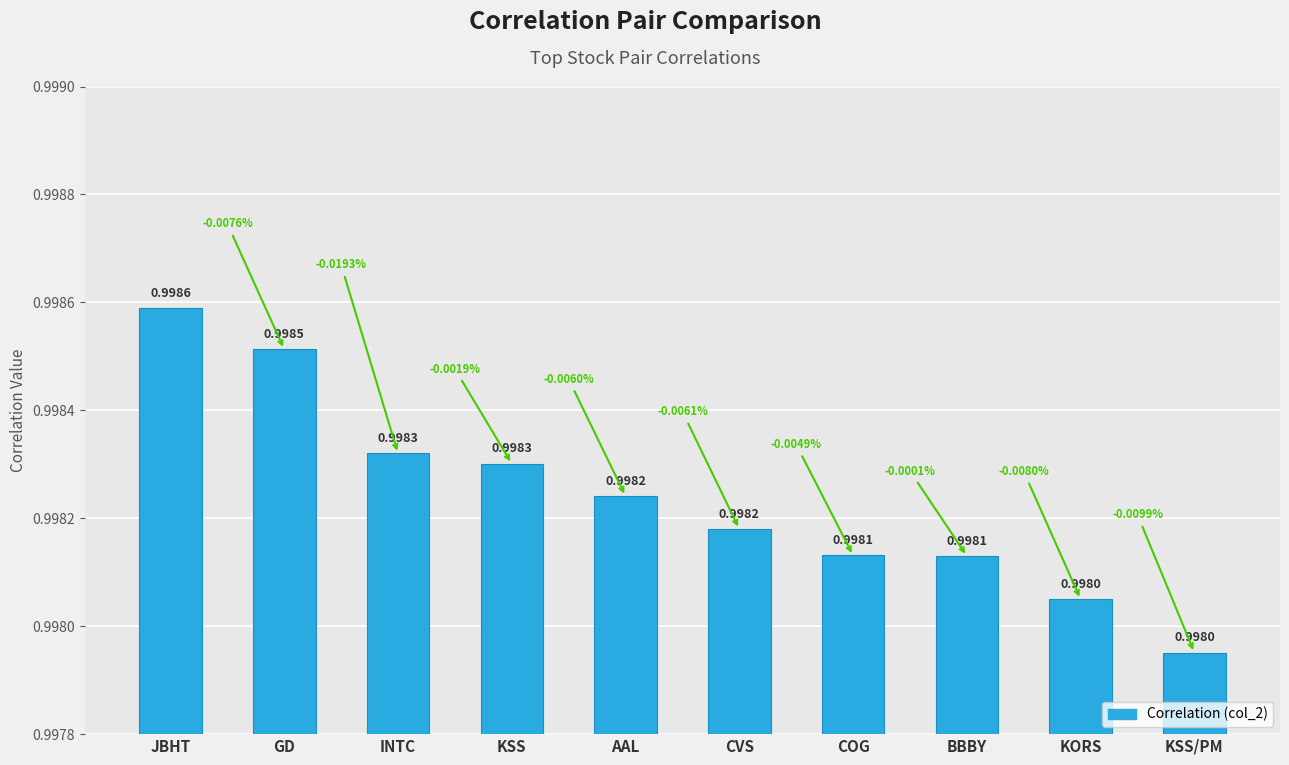

True or false: the data shows 1.0 at KSS/PM.

True